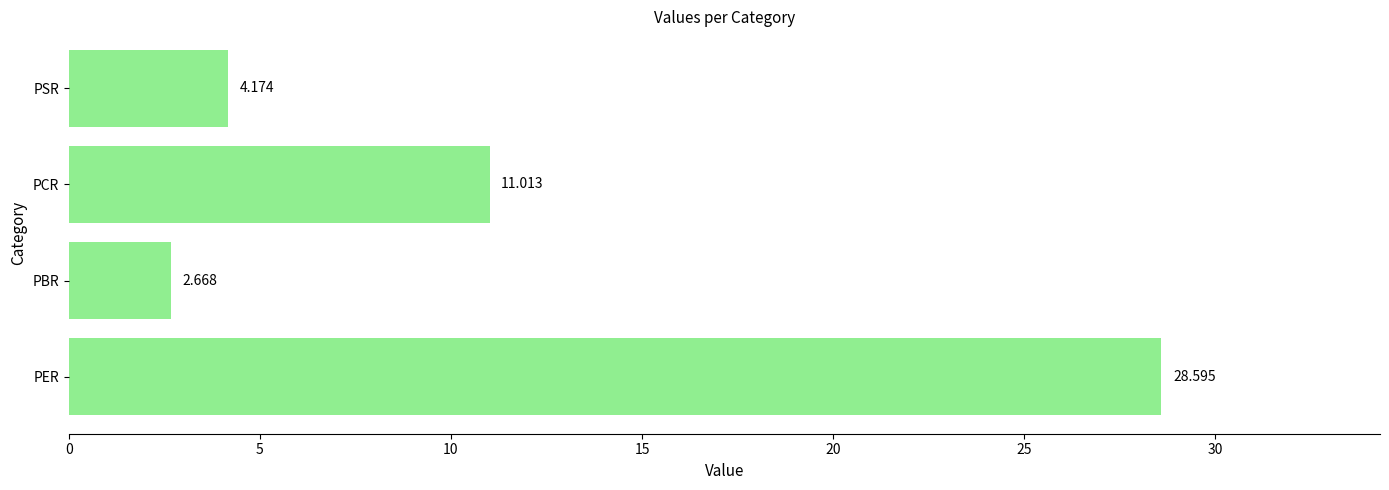

What is the difference between the maximum and minimum values?

25.9